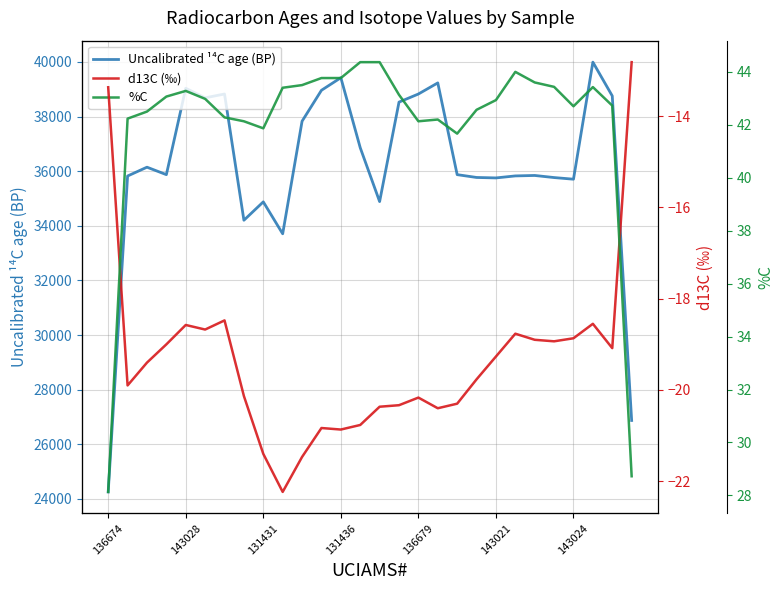

True or false: Uncalibrated ¹⁴C age (BP) has a value of 39423.3 at 131436.

True